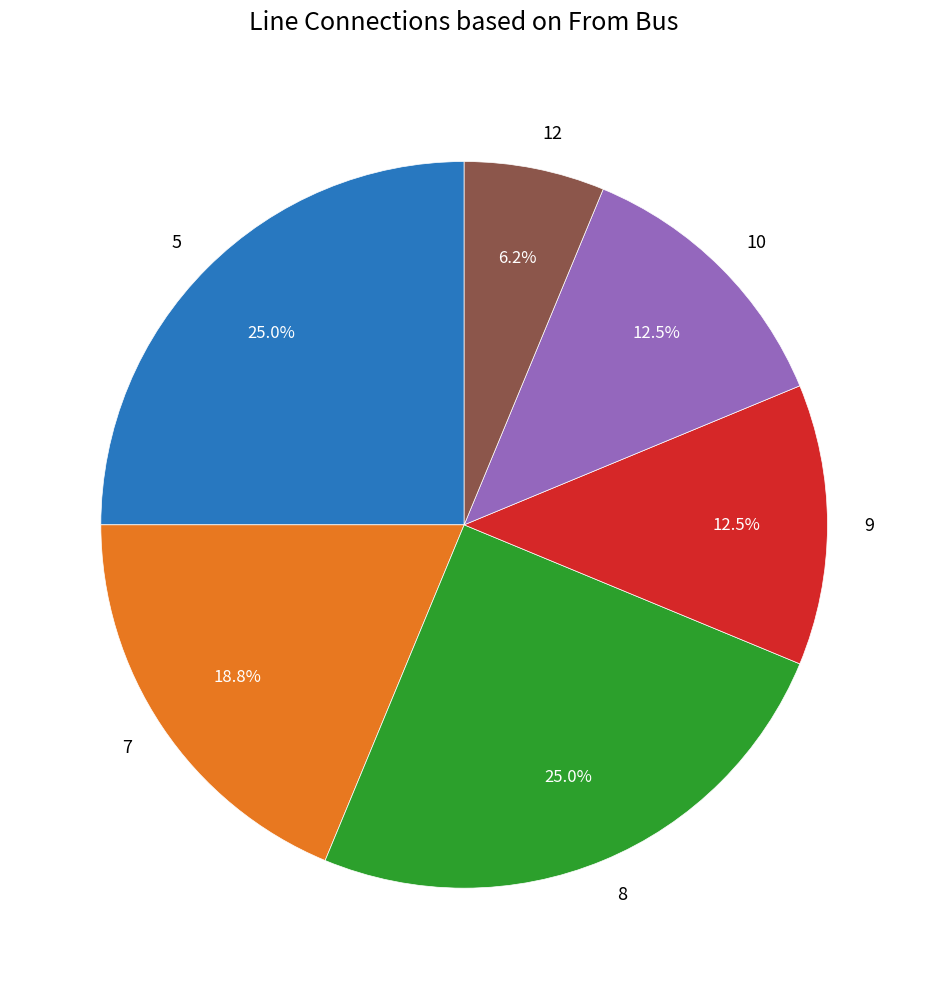

To the nearest percent, what is the average slice percentage?

17%